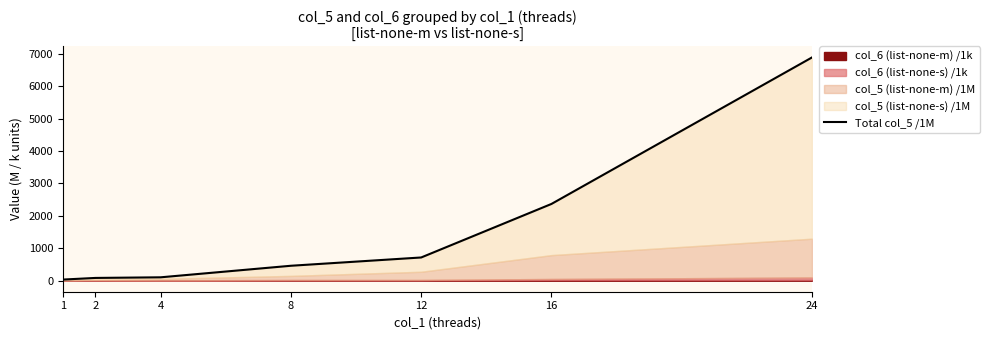

What is the greatest value displayed?

6887.3